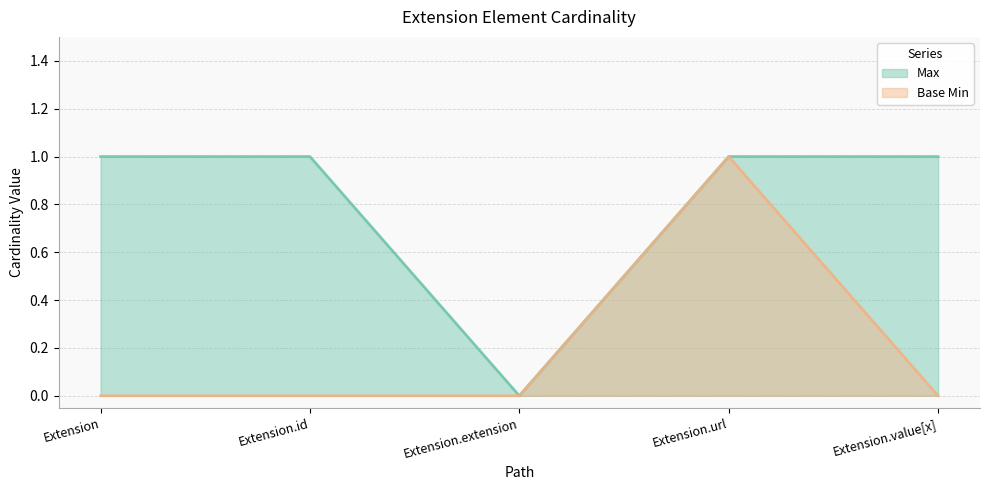

What position from the right is Extension.extension?

3